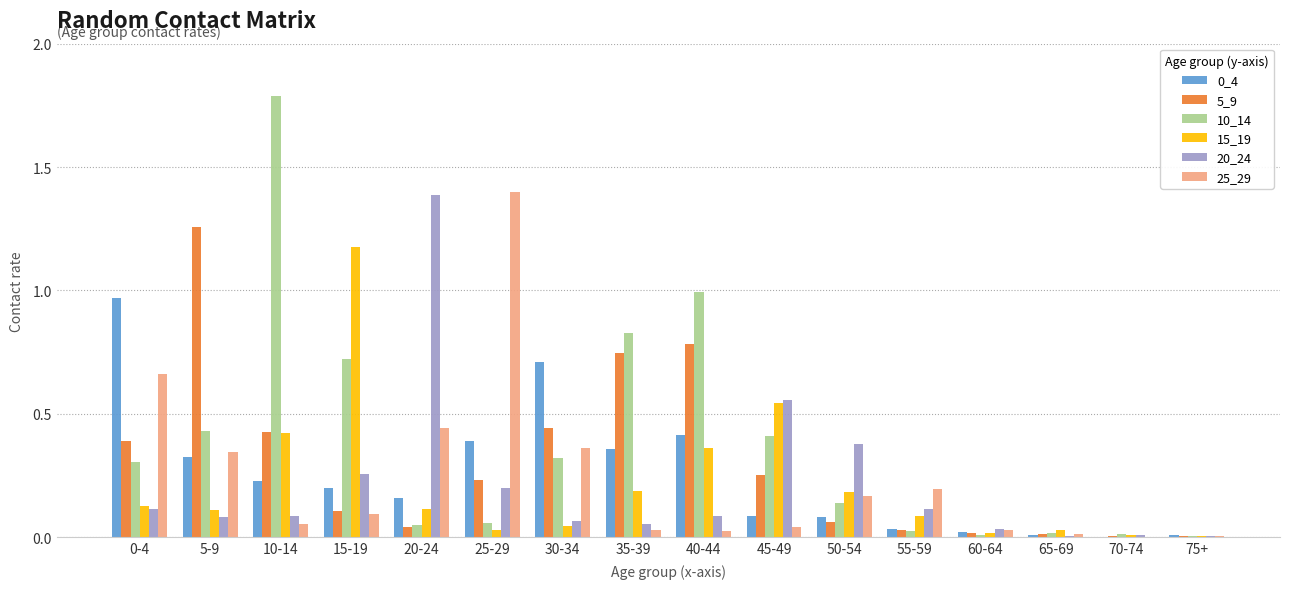

True or false: 10_14 has a value of 1.4 at 35-39.

False